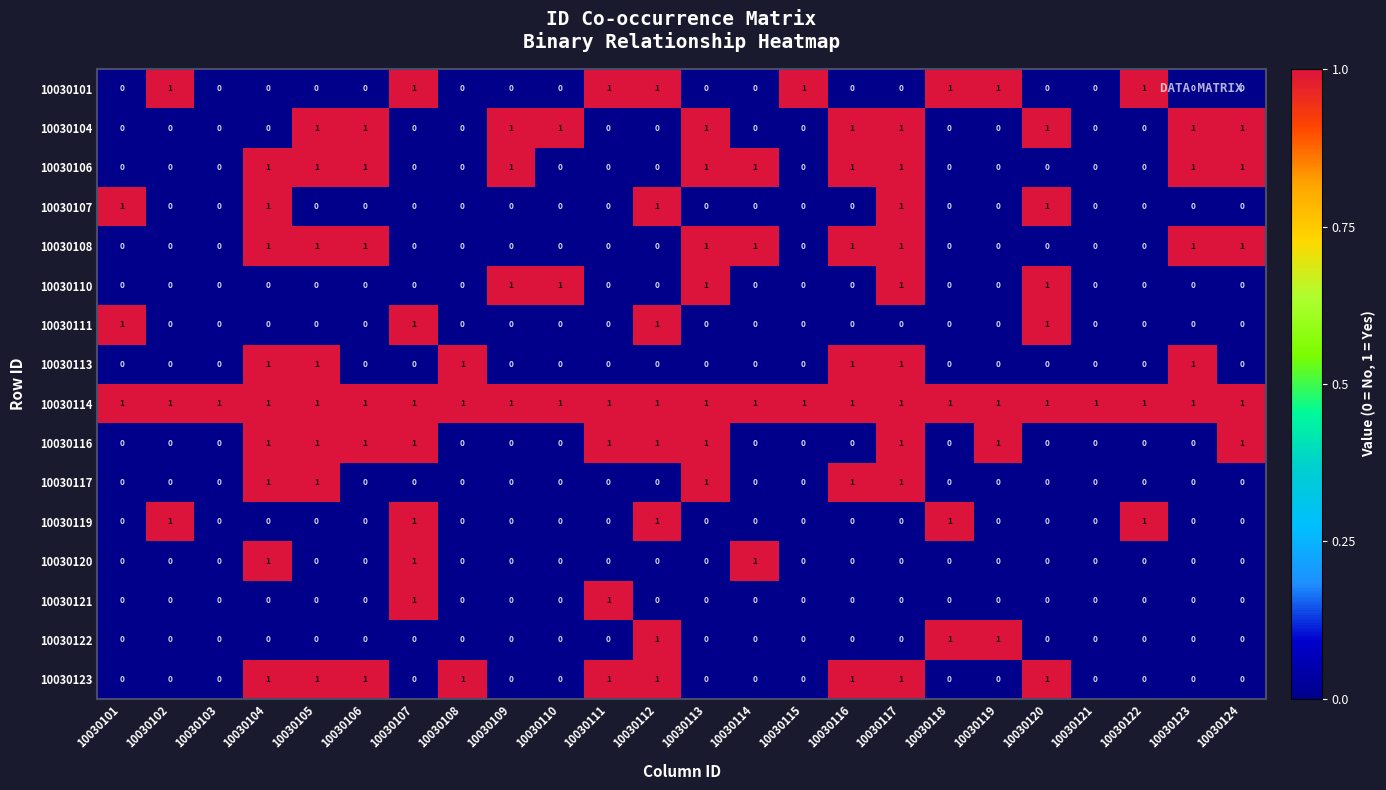

The value of 10030122 at 10030106 is 1. True or false?

False